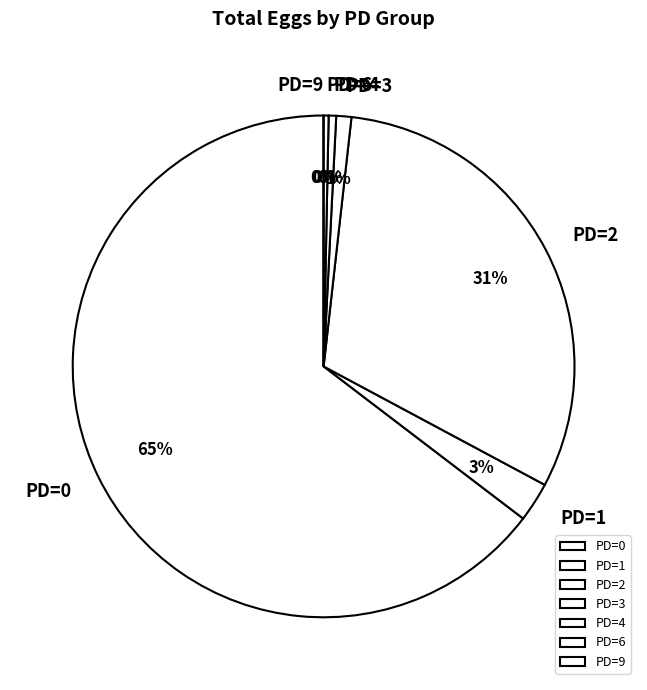

True or false: PD=6 accounts for 1% of the total.

True